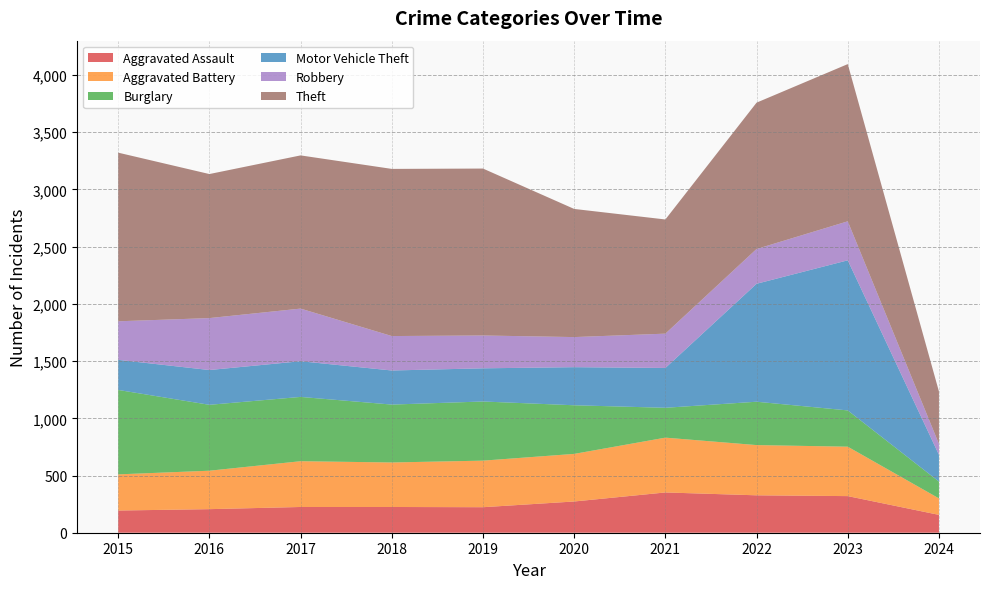

Reading left to right, transcribe all the data shown in this chart.

Aggravated Assault: 2015=194	2016=206	2017=225	2018=225	2019=223	2020=273	2021=352	2022=327	2023=320	2024=156
Aggravated Battery: 2015=316	2016=336	2017=400	2018=389	2019=407	2020=416	2021=479	2022=439	2023=432	2024=144
Burglary: 2015=738	2016=576	2017=562	2018=506	2019=517	2020=425	2021=261	2022=379	2023=317	2024=147
Motor Vehicle Theft: 2015=263	2016=304	2017=312	2018=298	2019=290	2020=333	2021=348	2022=1031	2023=1312	2024=234
Robbery: 2015=337	2016=454	2017=460	2018=301	2019=287	2020=263	2021=300	2022=304	2023=341	2024=95
Theft: 2015=1474	2016=1259	2017=1339	2018=1461	2019=1459	2020=1120	2021=998	2022=1279	2023=1374	2024=458